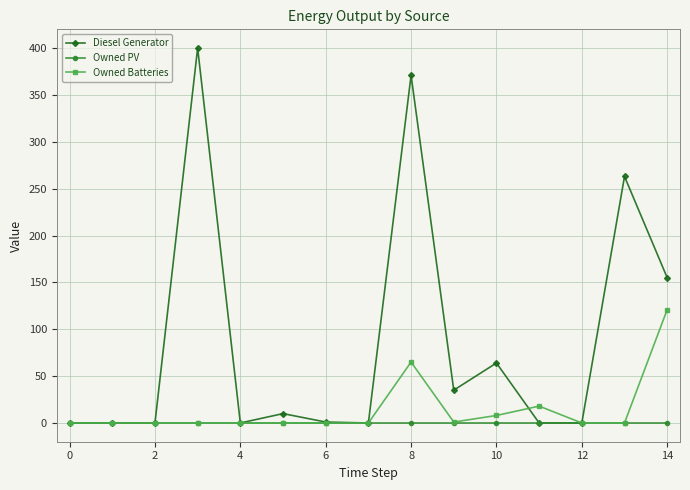

Which series has the widest spread of values?

Diesel Generator